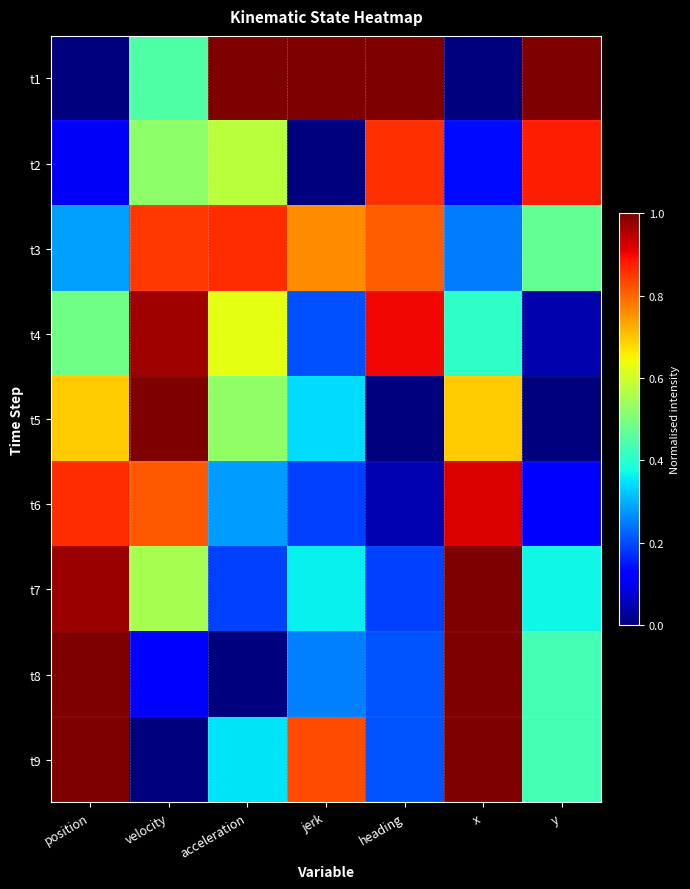

Count the number of categories in the chart.

7